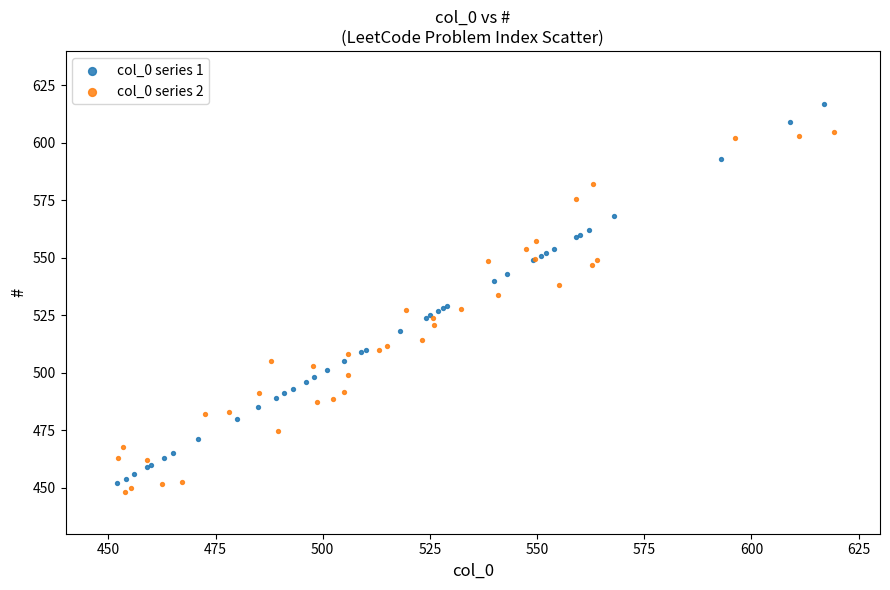

What are all the series names shown in the legend?

col_0 series 1, col_0 series 2